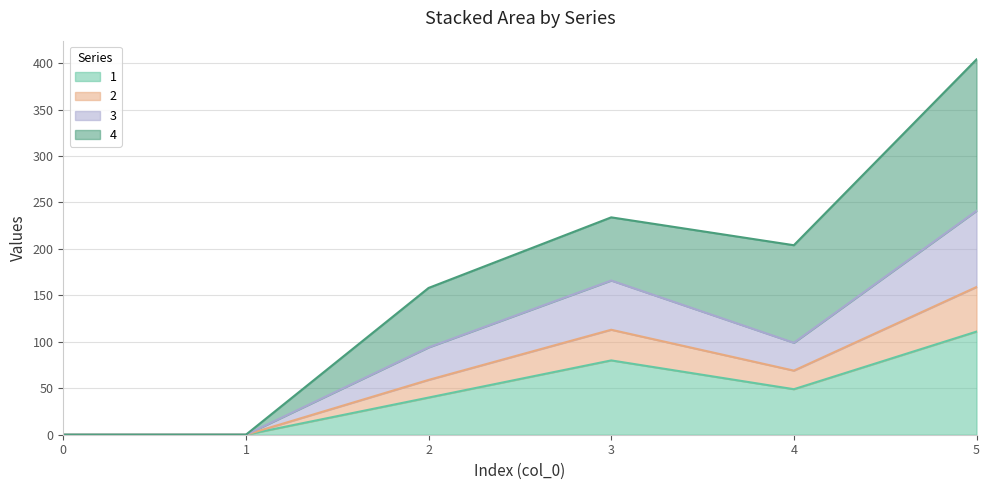

Is the value of 2 at 5 greater than the value of 1 at 0?

Yes